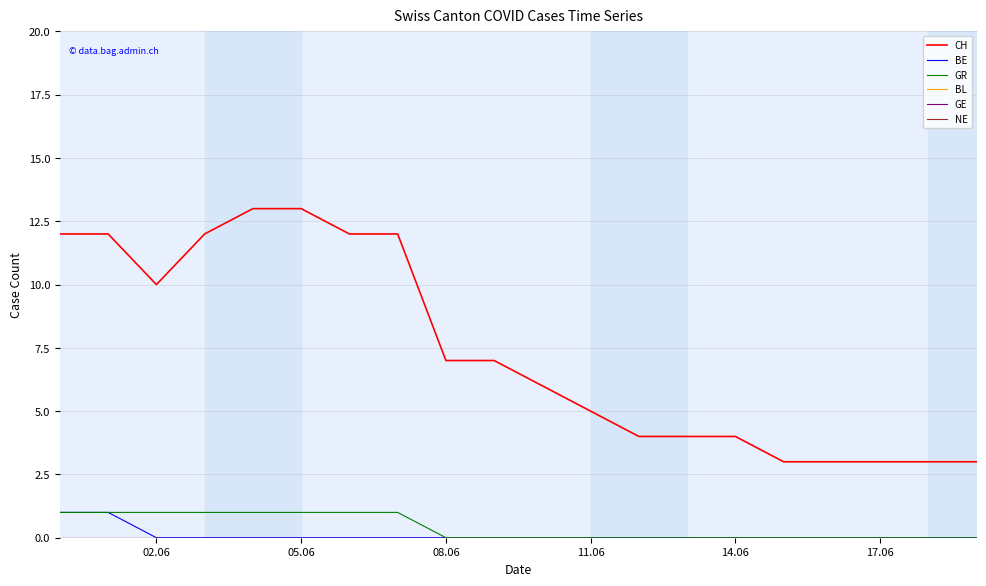

Where is GE nearest to the value 0?

02.06